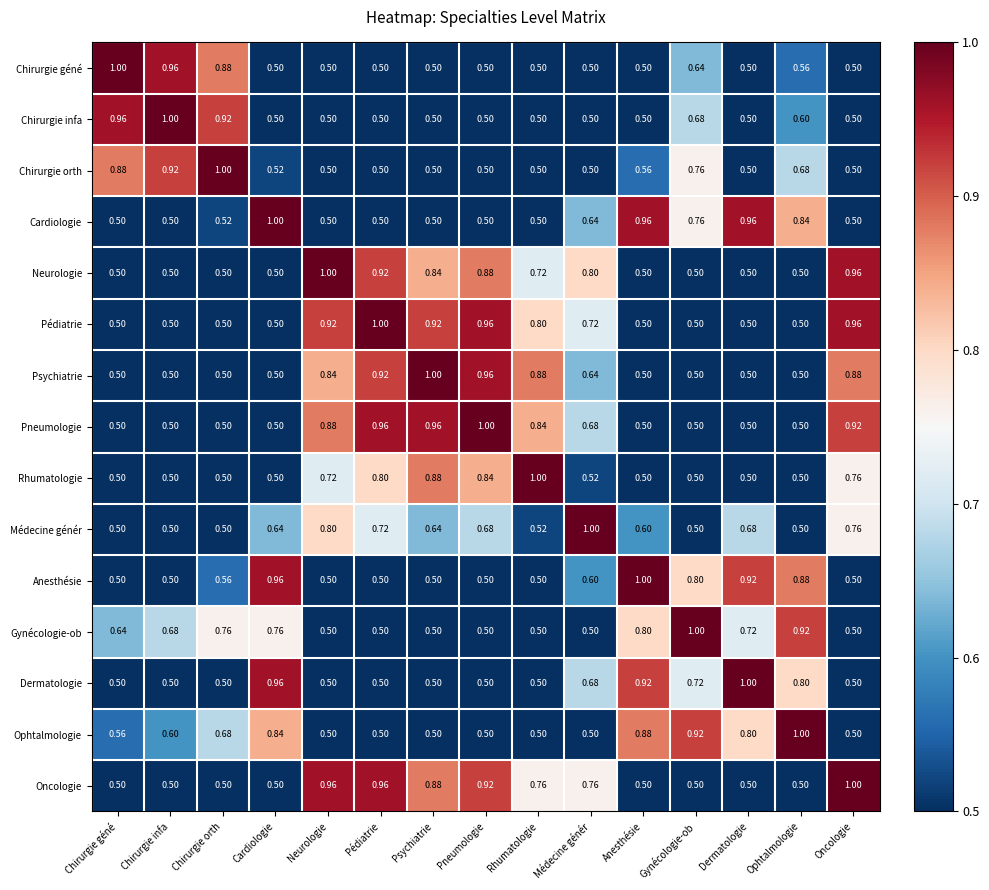

At which label does Pneumologie reach its peak?

Pneumologie